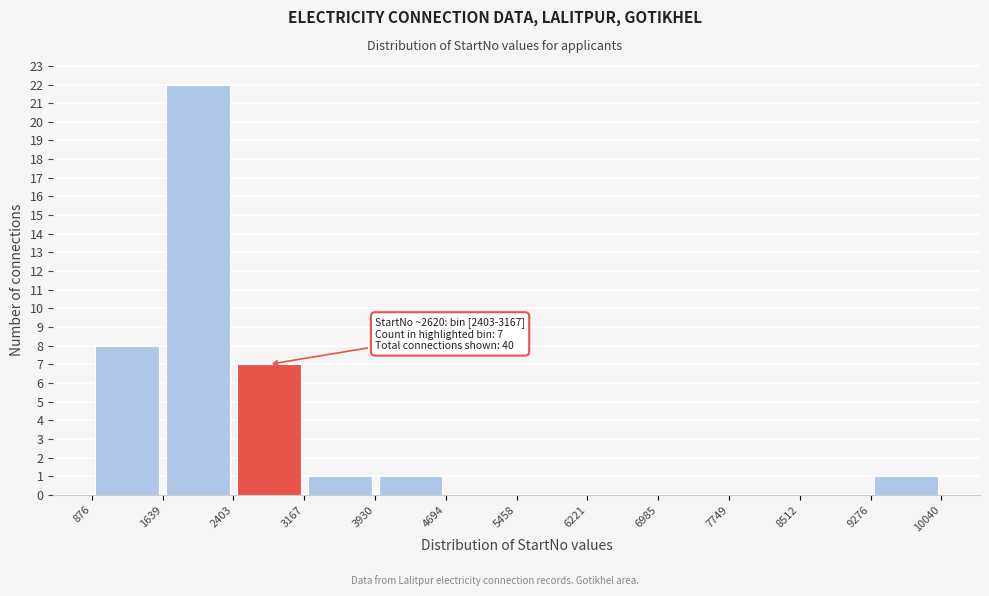

Over which range of the x-axis is the bar tallest?

1639 to 2403